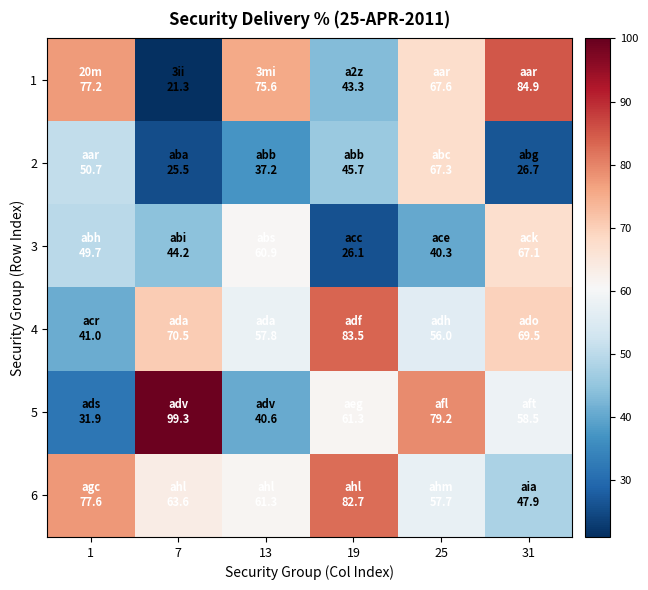

Reading left to right, transcribe all the data shown in this chart.

1: 1=77.2	7=21.3	13=75.6	19=43.3	25=67.6	31=84.9
2: 1=50.7	7=25.5	13=37.2	19=45.7	25=67.3	31=26.7
3: 1=49.7	7=44.2	13=60.9	19=26.1	25=40.3	31=67.1
4: 1=41.0	7=70.5	13=57.8	19=83.5	25=56.0	31=69.5
5: 1=31.9	7=99.3	13=40.6	19=61.3	25=79.2	31=58.5
6: 1=77.6	7=63.6	13=61.3	19=82.7	25=57.7	31=47.9